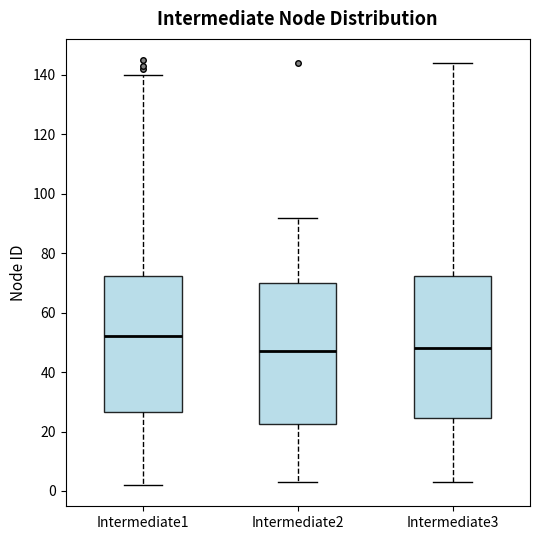

Reading left to right, read every box against the y-axis: the position of its median line, the range the box covers, and the ends of its whiskers. The values are not printed on the chart, so give them approximately, as read against the axis.

Intermediate1: median 52, box 26 to 72, whiskers 2 to 140
Intermediate2: median 48, box 22 to 70, whiskers 4 to 92
Intermediate3: median 48, box 24 to 72, whiskers 4 to 144